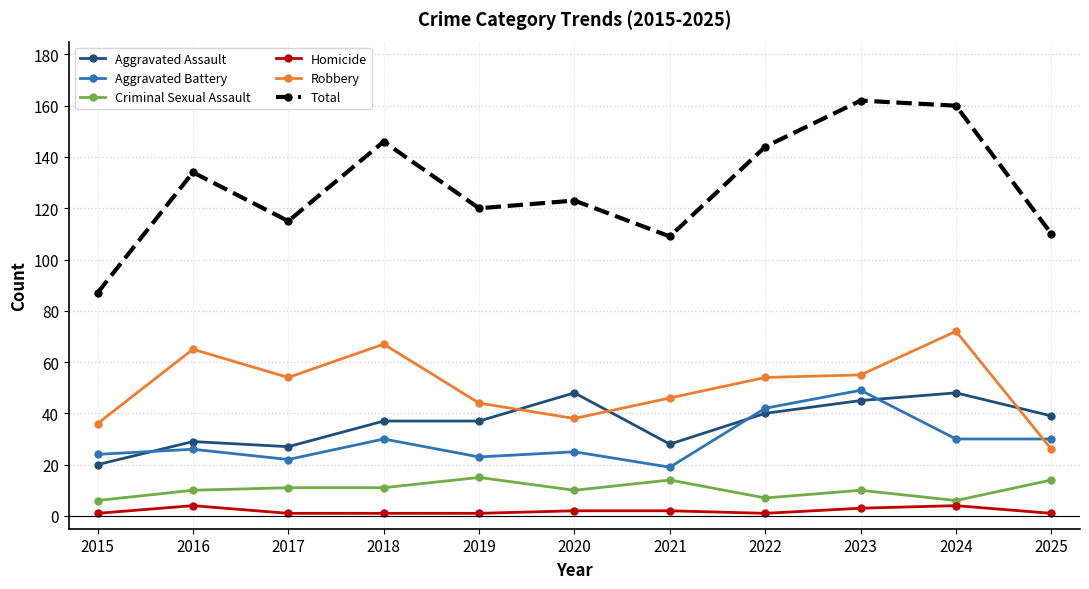

Which category has the highest value across all series?

2023